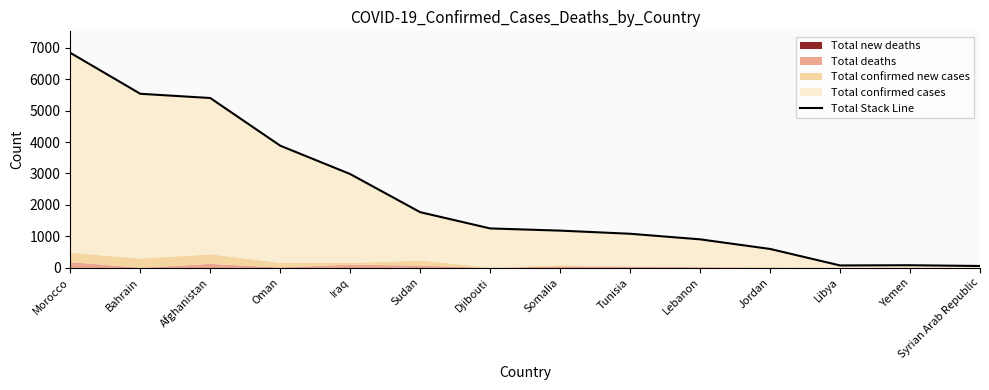

The value at Syrian Arab Republic is 75. True or false?

False